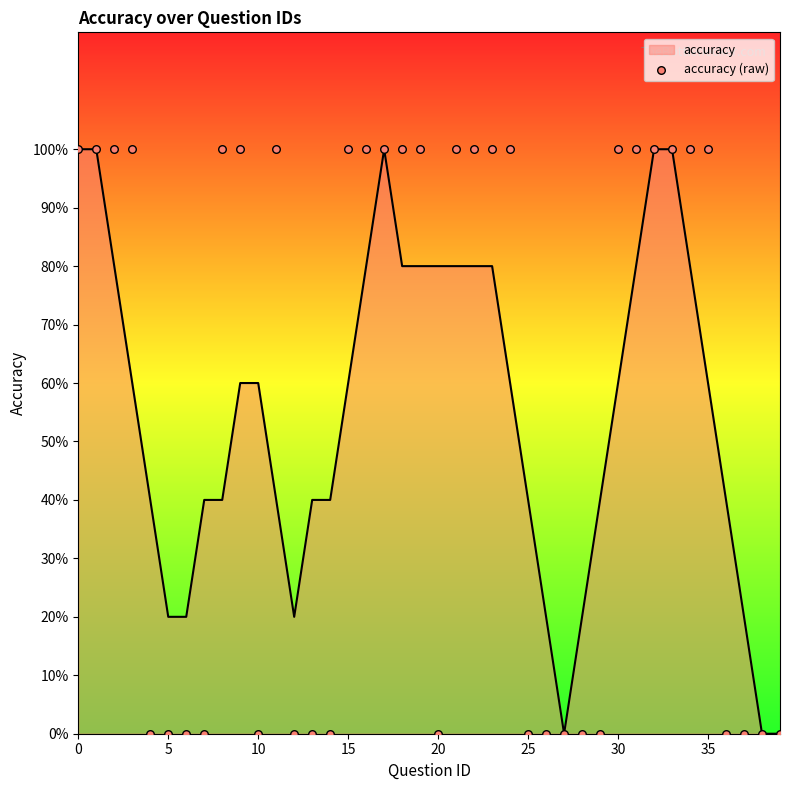

What is the change in value from 0 to 37?

-1